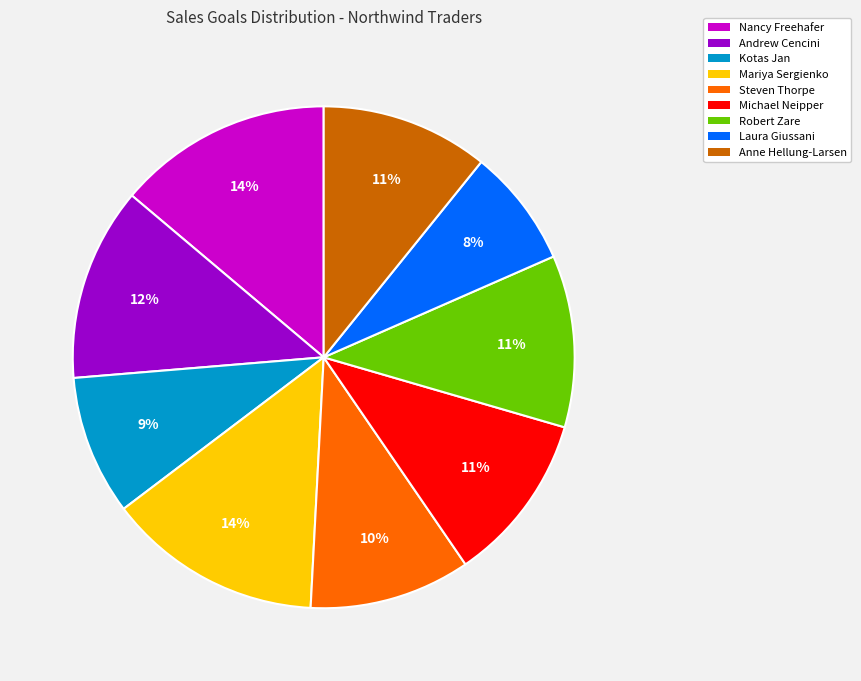

To the nearest percent, what is the difference between the Robert Zare and Steven Thorpe slice percentages?

1%